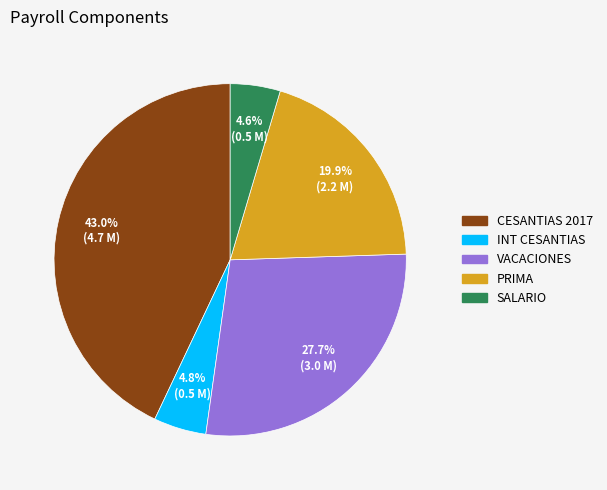

Is it true that CESANTIAS 2017 is 54% of the pie?

False